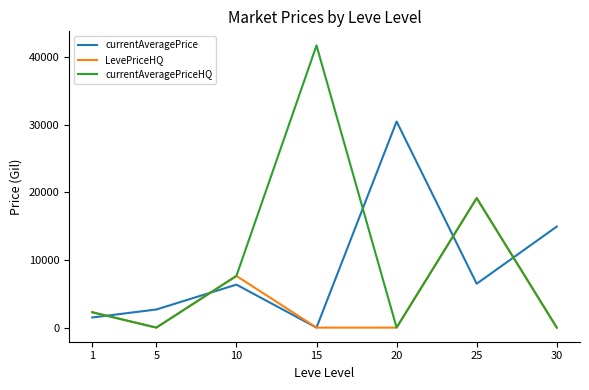

Rank the series by their maximum value, from lowest to highest.

LevePriceHQ, currentAveragePrice, currentAveragePriceHQ